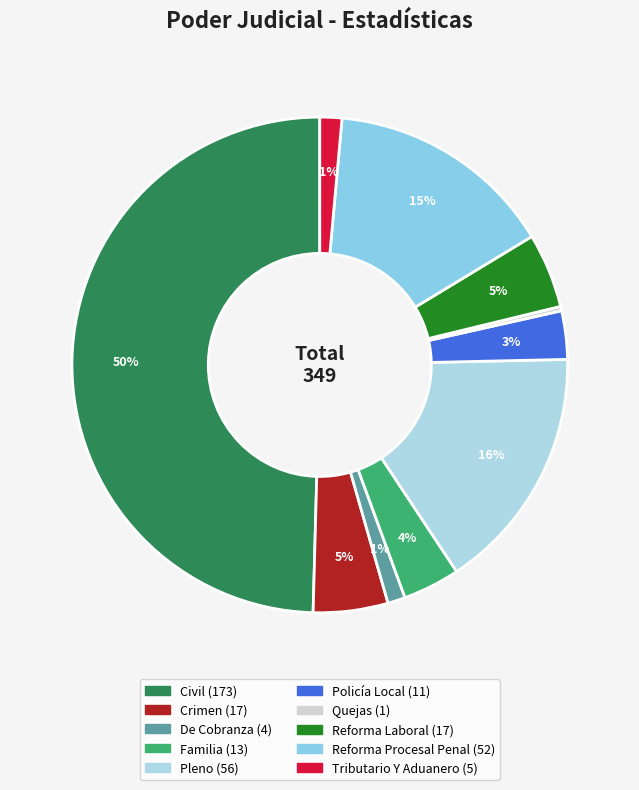

How many segments does this pie chart have?

10